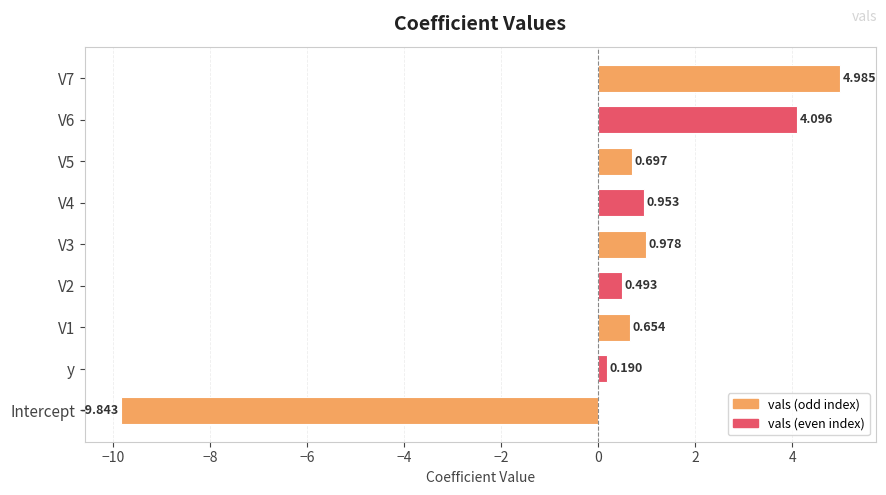

Which category has the lowest value across all series?

Intercept